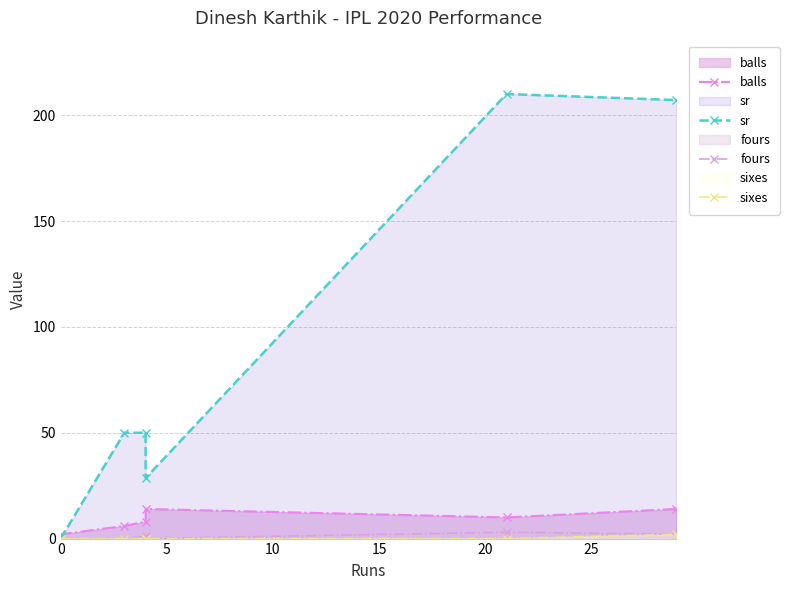

Between 20 and 25, which series saw the biggest shift?

sr